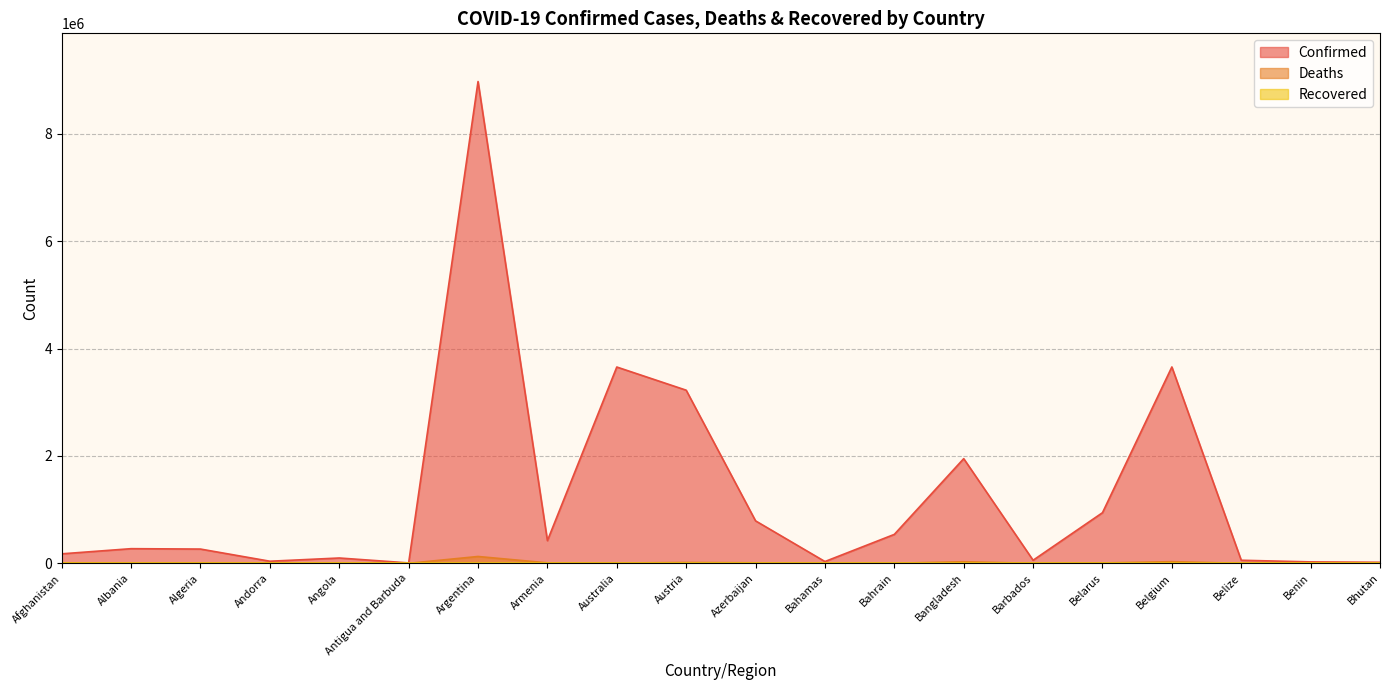

Is the value of Confirmed at Benin greater than the value of Deaths at Antigua and Barbuda?

Yes